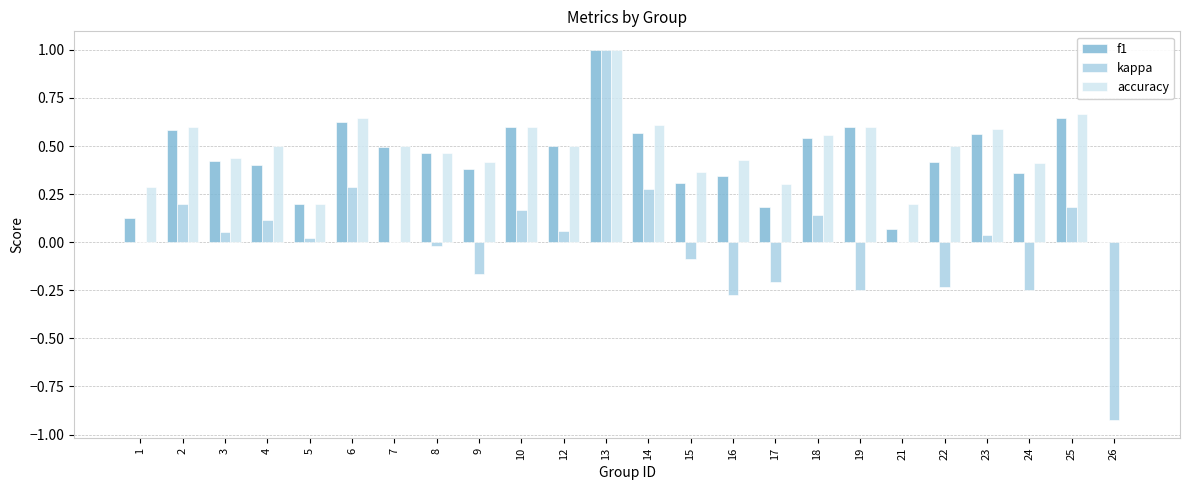

True or false: f1 has a value of 0.3 at 15.

True